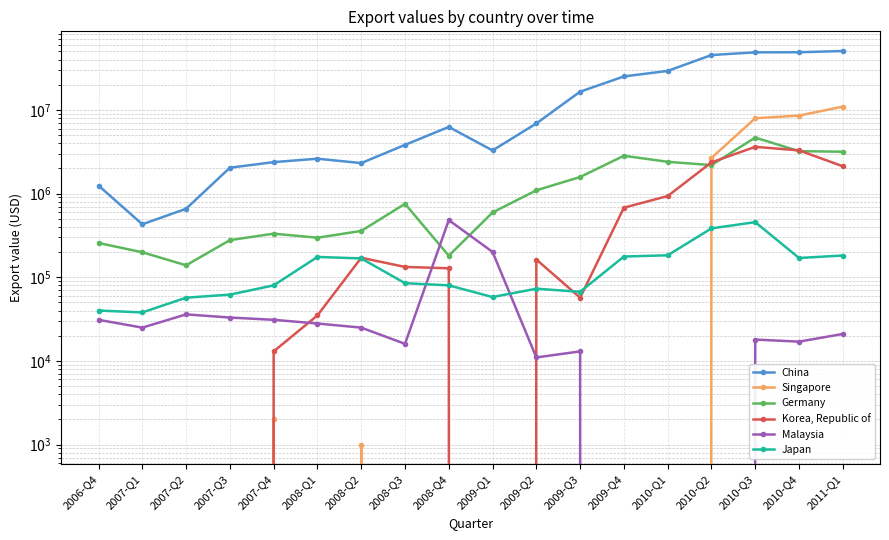

Rank the categories by Singapore value from highest to lowest.

2011-Q1, 2010-Q4, 2010-Q3, 2010-Q2, 2007-Q4, 2008-Q2, 2006-Q4, 2007-Q1, 2007-Q2, 2007-Q3, 2008-Q1, 2008-Q3, 2008-Q4, 2009-Q1, 2009-Q2, 2009-Q3, 2009-Q4, 2010-Q1